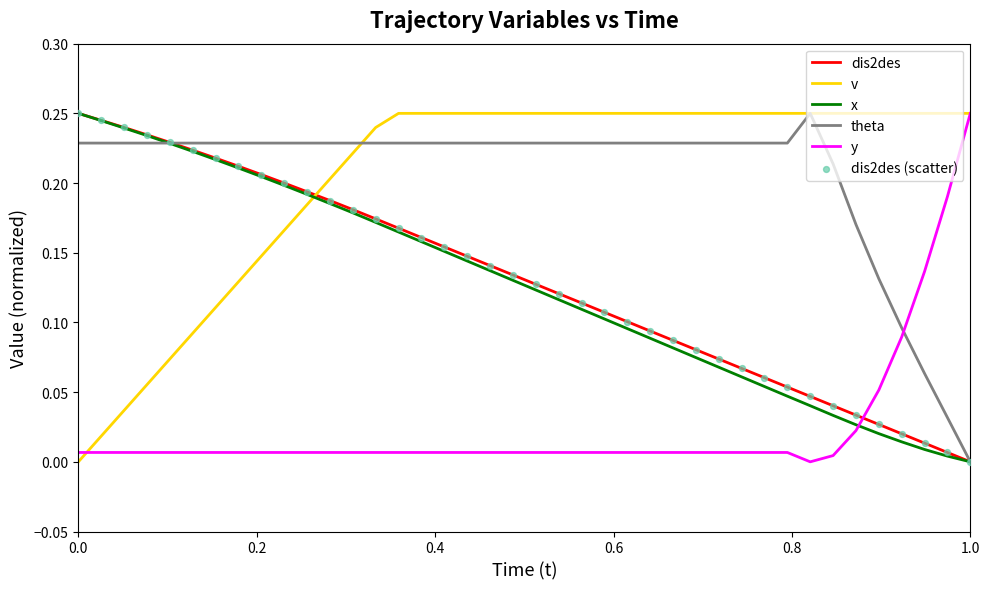

At how many categories does at least one series exceed 0?

40